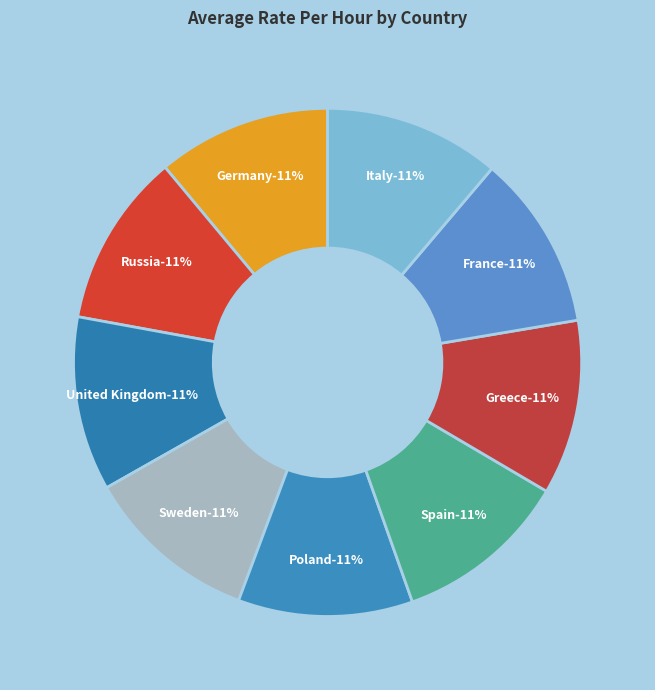

Is the sum of Poland and United Kingdom greater than half?

No